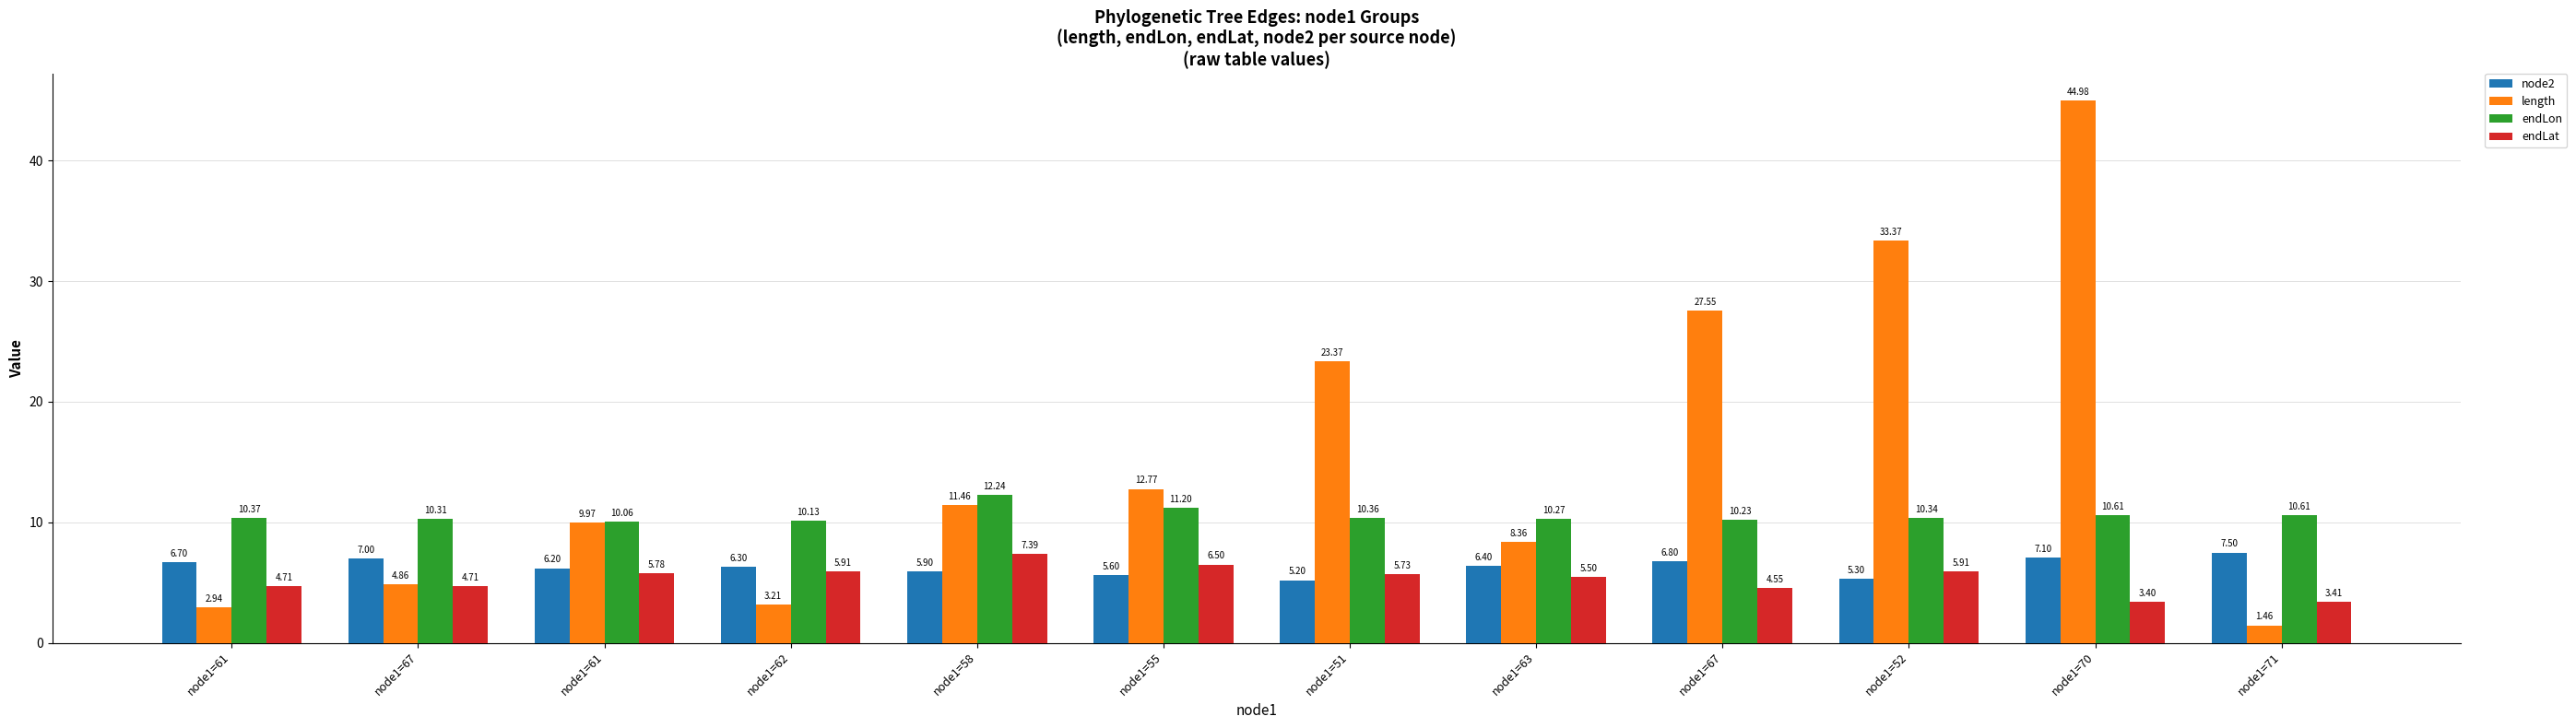

How many groups of bars are there?

12